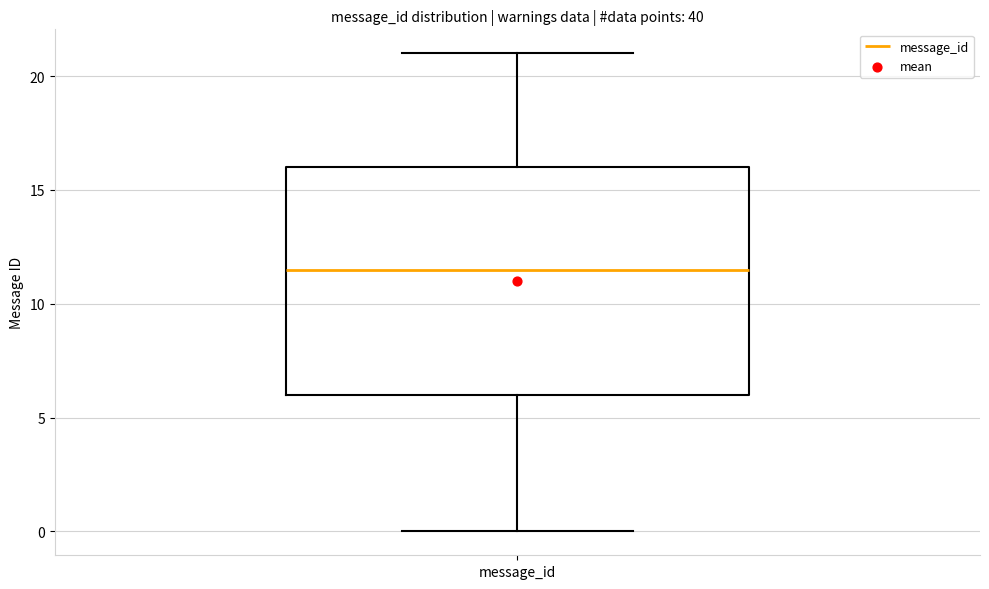

Transcribe this box plot: give where the median line is, the range the box spans, and where the two whiskers end, as read against the y-axis. The values are not printed on the chart, so give them approximately, as read against the axis.

median 11.5, box 6.0 to 16.0, whiskers 0.0 to 21.0